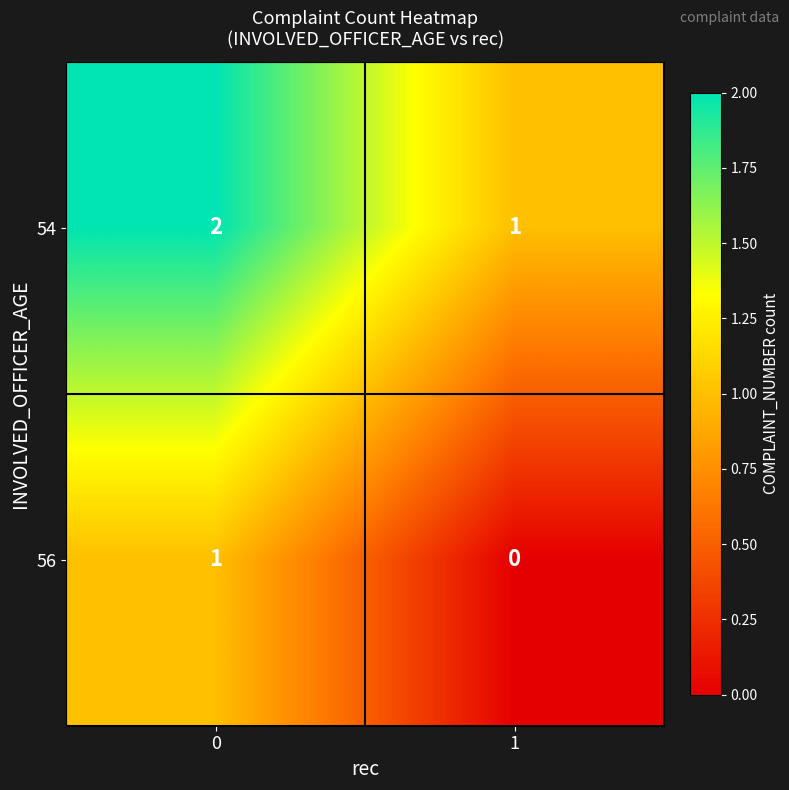

Reading right to left, what are all the values shown in this chart?

54: 1	2
56: 0	1